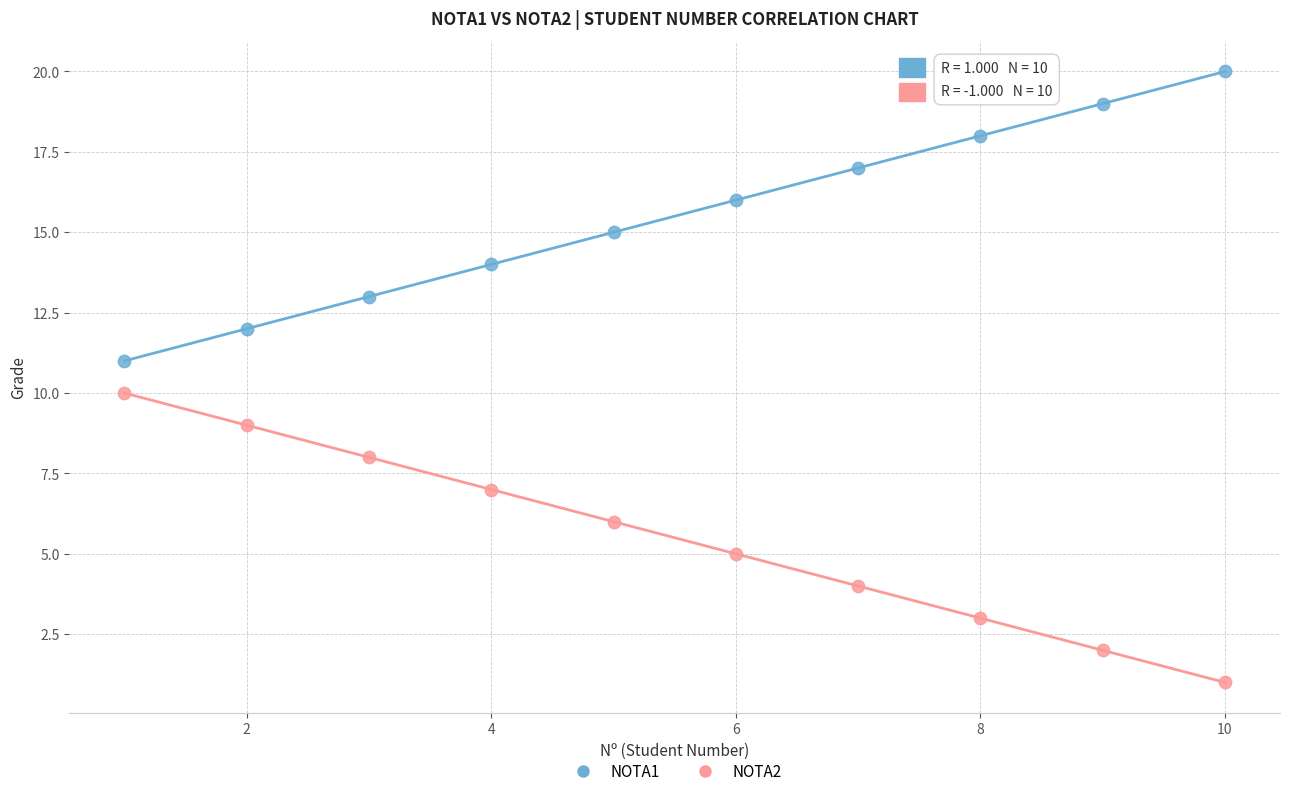

What are all the series names shown in the legend?

NOTA1, NOTA2